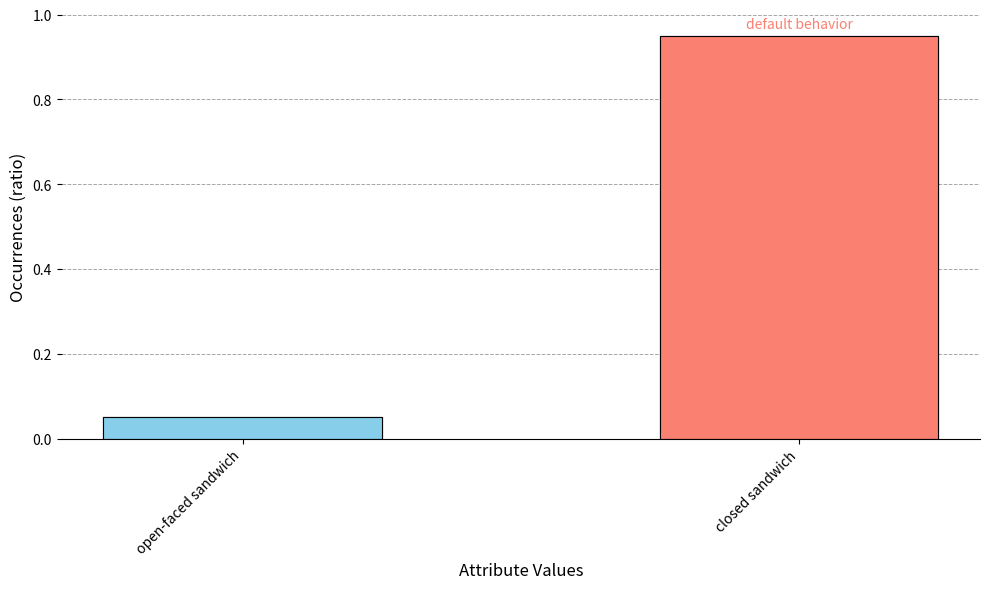

Are the bars horizontal?

No